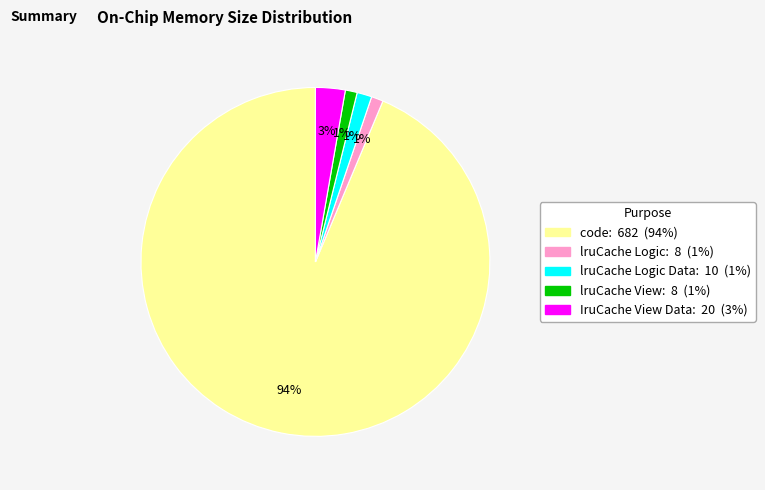

To the nearest percent, what is the difference between the largest and smallest slice percentages?

93%